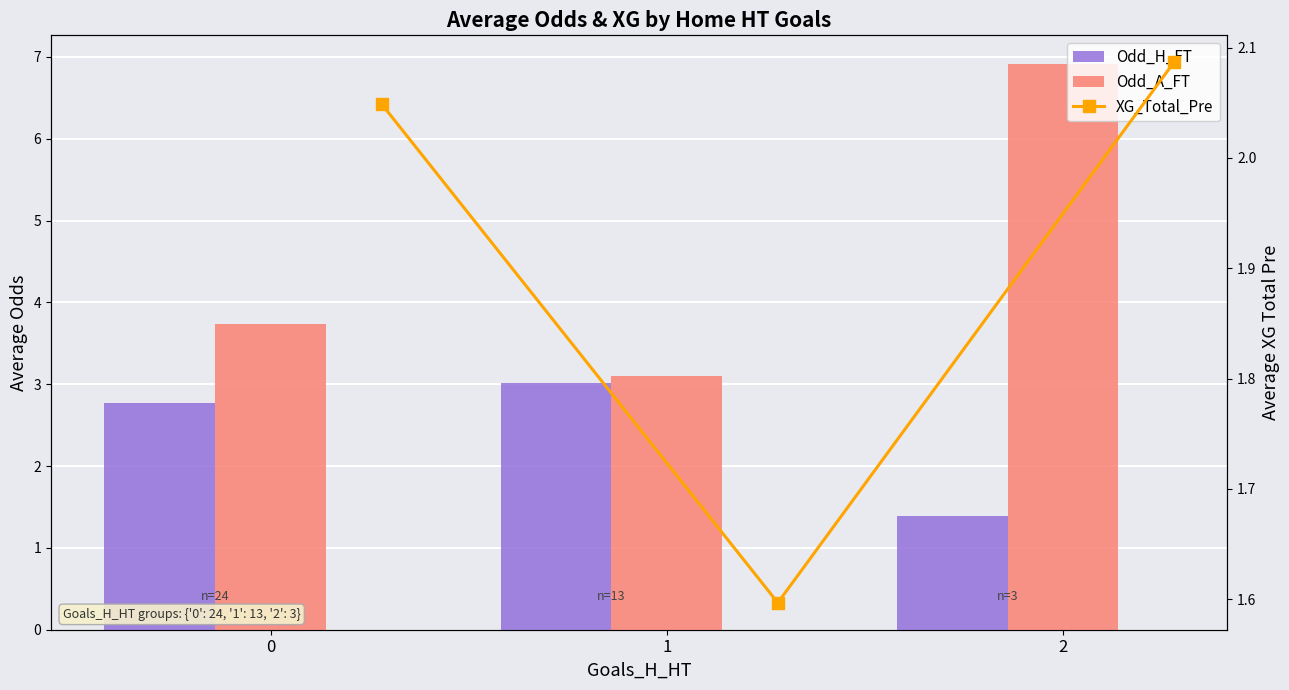

Which category has the highest value in the Odd_H_FT series?

1